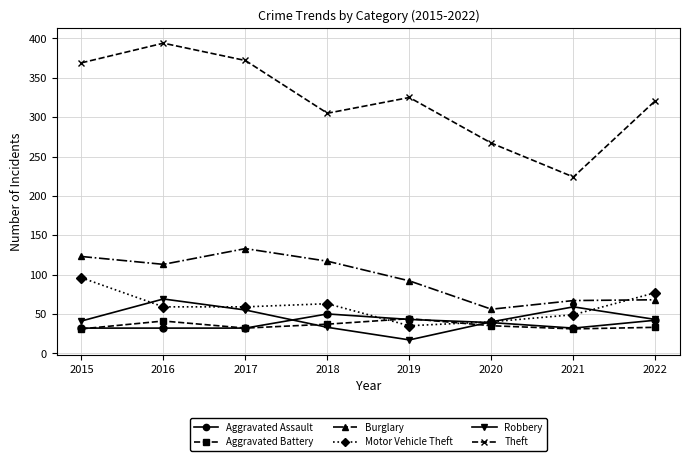

How many interior local peaks does the Robbery series have?

2